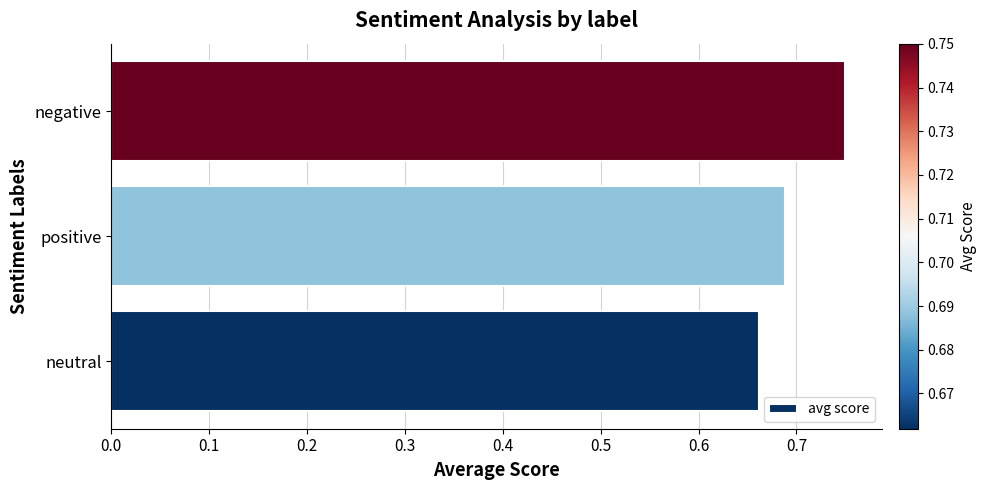

What is the change in value from neutral to negative?

+0.1